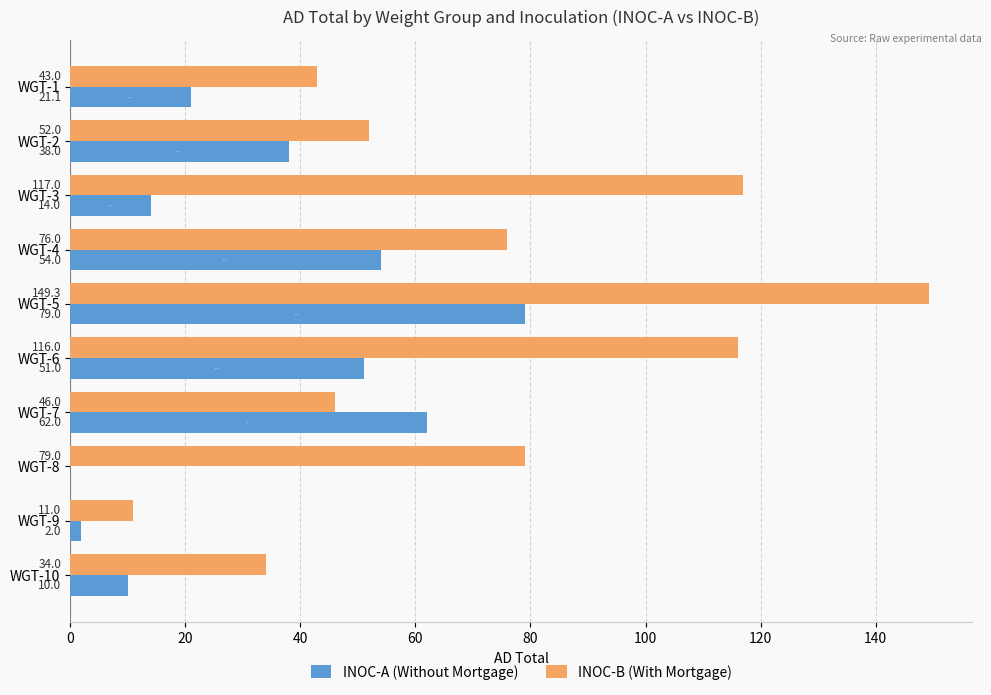

What is the greatest value displayed?

149.3